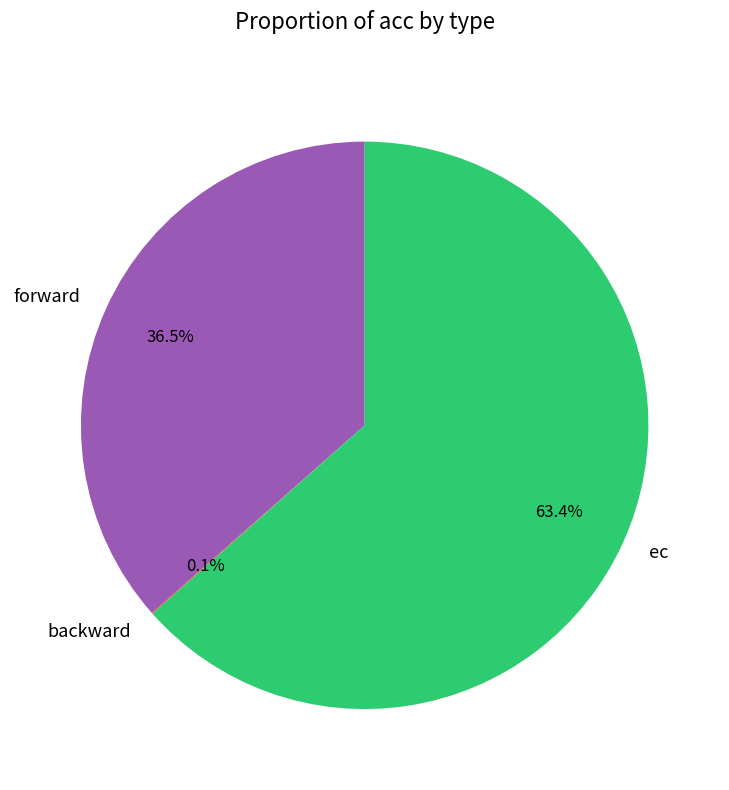

Which category accounts for the majority?

ec